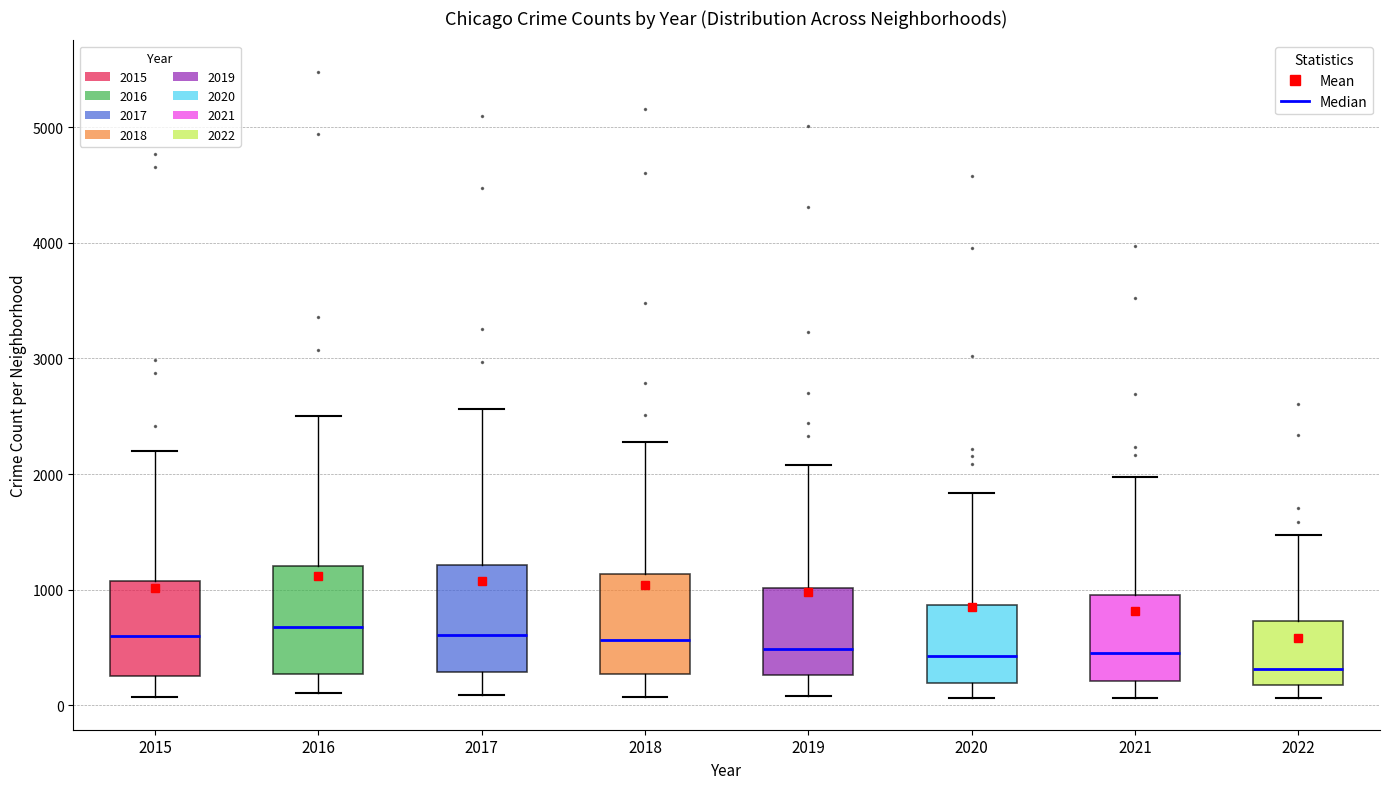

Reading left to right, transcribe this box plot: for each box, give where its median line is, the range the box spans, and where its two whiskers end, as read against the y-axis. The values are not printed on the chart, so give them approximately, as read against the axis.

2015: median 600, box 300 to 1100, whiskers 100 to 2200
2016: median 700, box 300 to 1200, whiskers 100 to 2500
2017: median 600, box 300 to 1200, whiskers 100 to 2600
2018: median 600, box 300 to 1100, whiskers 100 to 2300
2019: median 500, box 300 to 1000, whiskers 100 to 2100
2020: median 400, box 200 to 900, whiskers 100 to 1800
2021: median 500, box 200 to 1000, whiskers 100 to 2000
2022: median 300, box 200 to 700, whiskers 100 to 1500